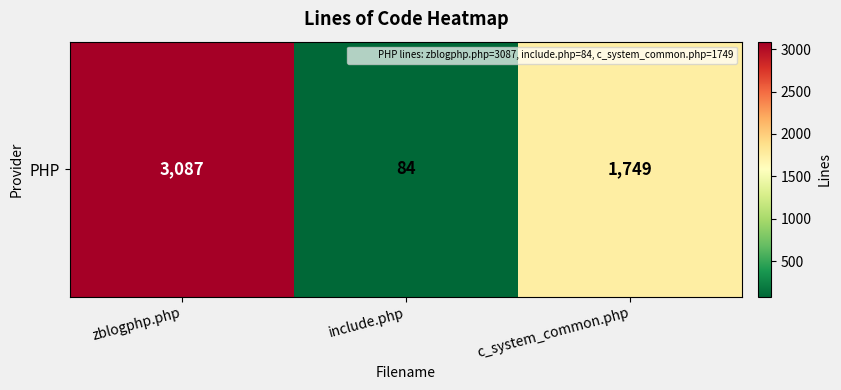

What is the change in value from zblogphp.php to c_system_common.php?

-1338